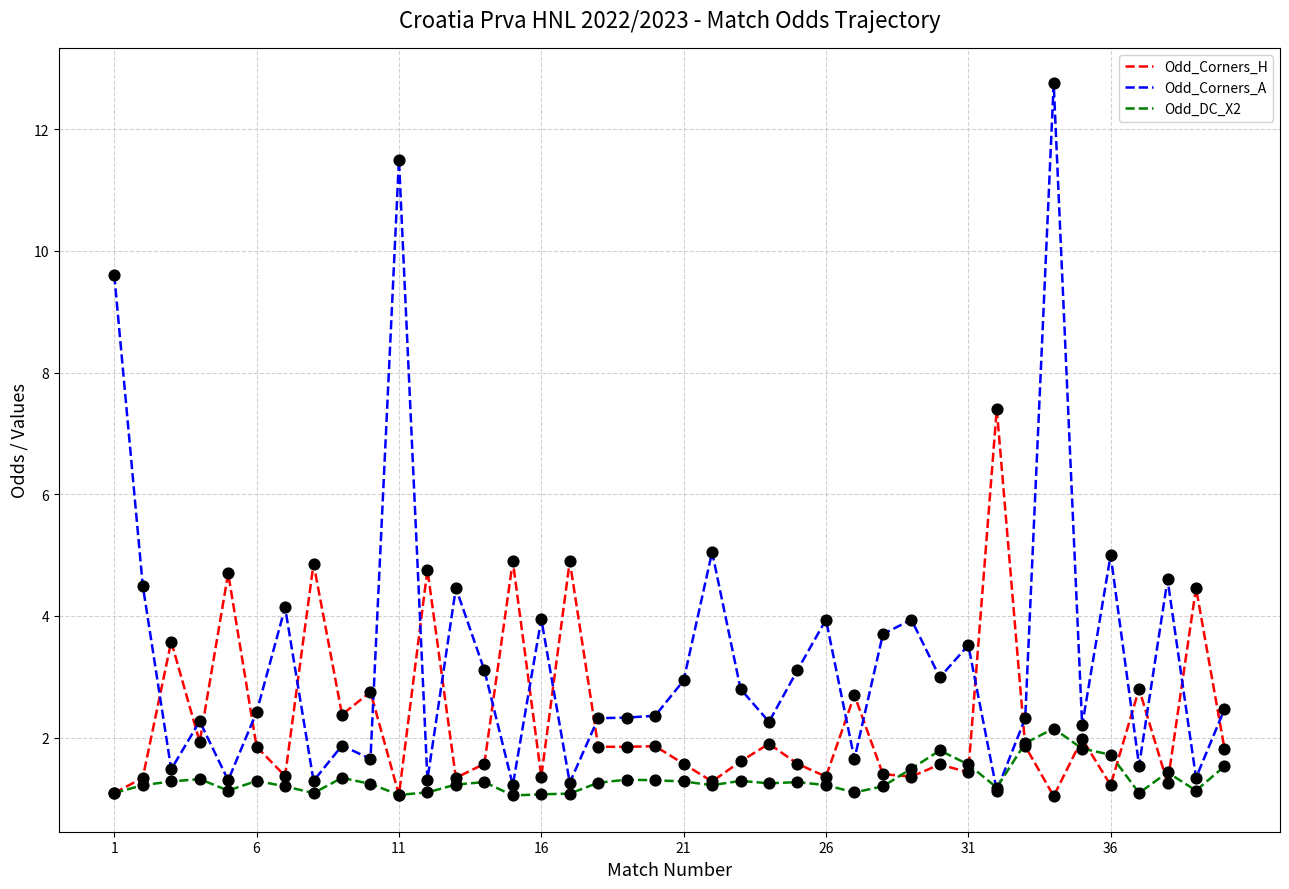

Which series has the largest total across all categories?

Odd_Corners_A